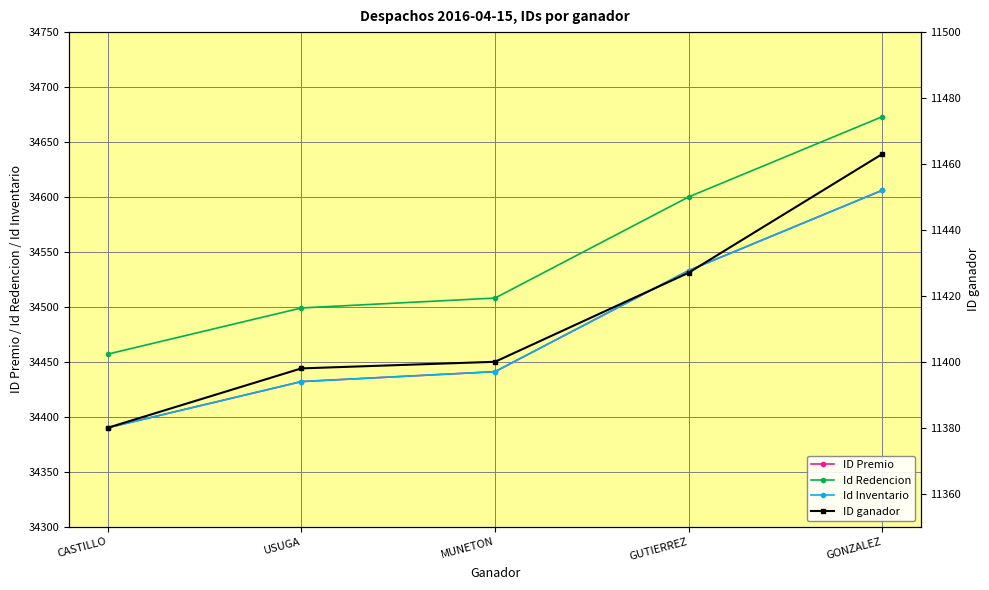

What is the smallest value displayed?

11380